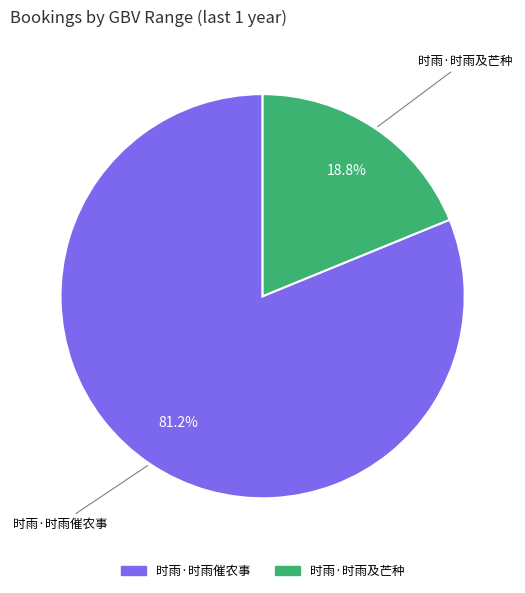

Which slice is the largest?

时雨·时雨催农事